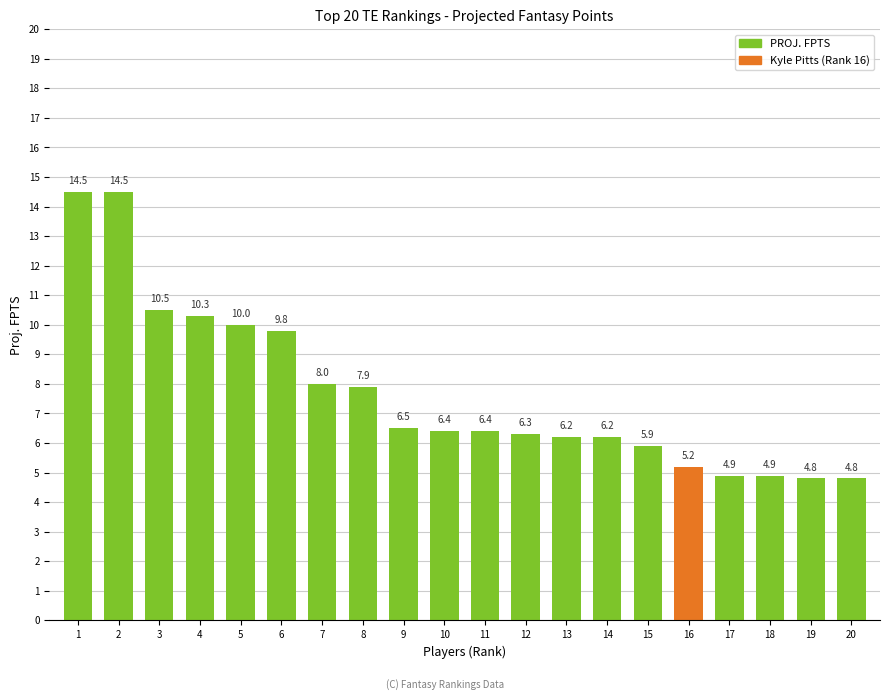

How many categories are shown in the chart?

20